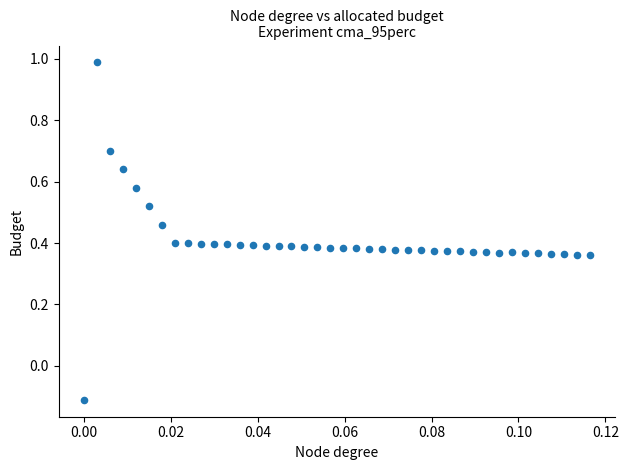

What is the range of Y values (max minus min)?

1.1